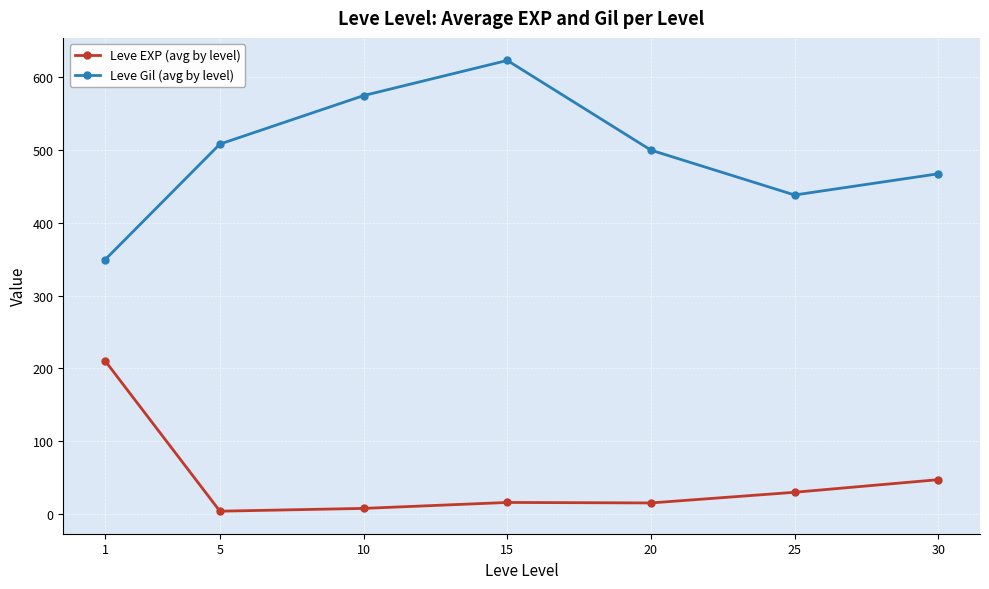

At which category is the sum across all series the highest?

15